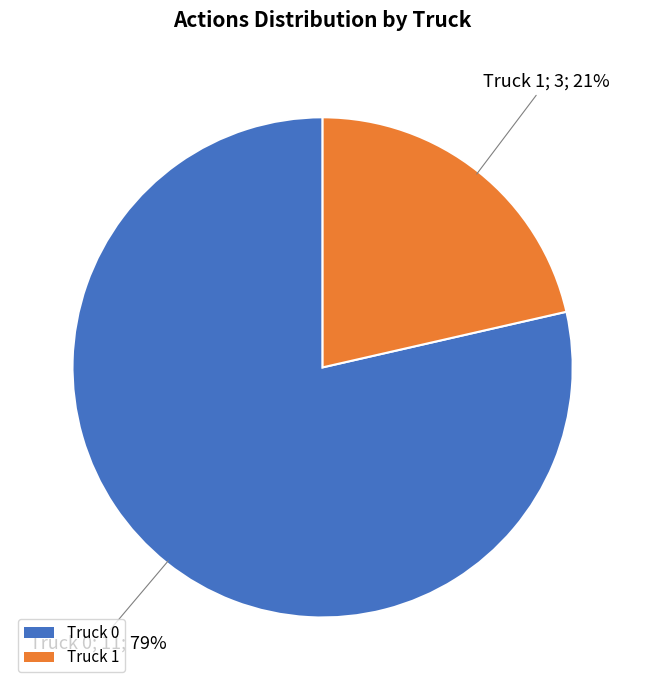

To the nearest percent, what percentage of the pie is Truck 0?

79%